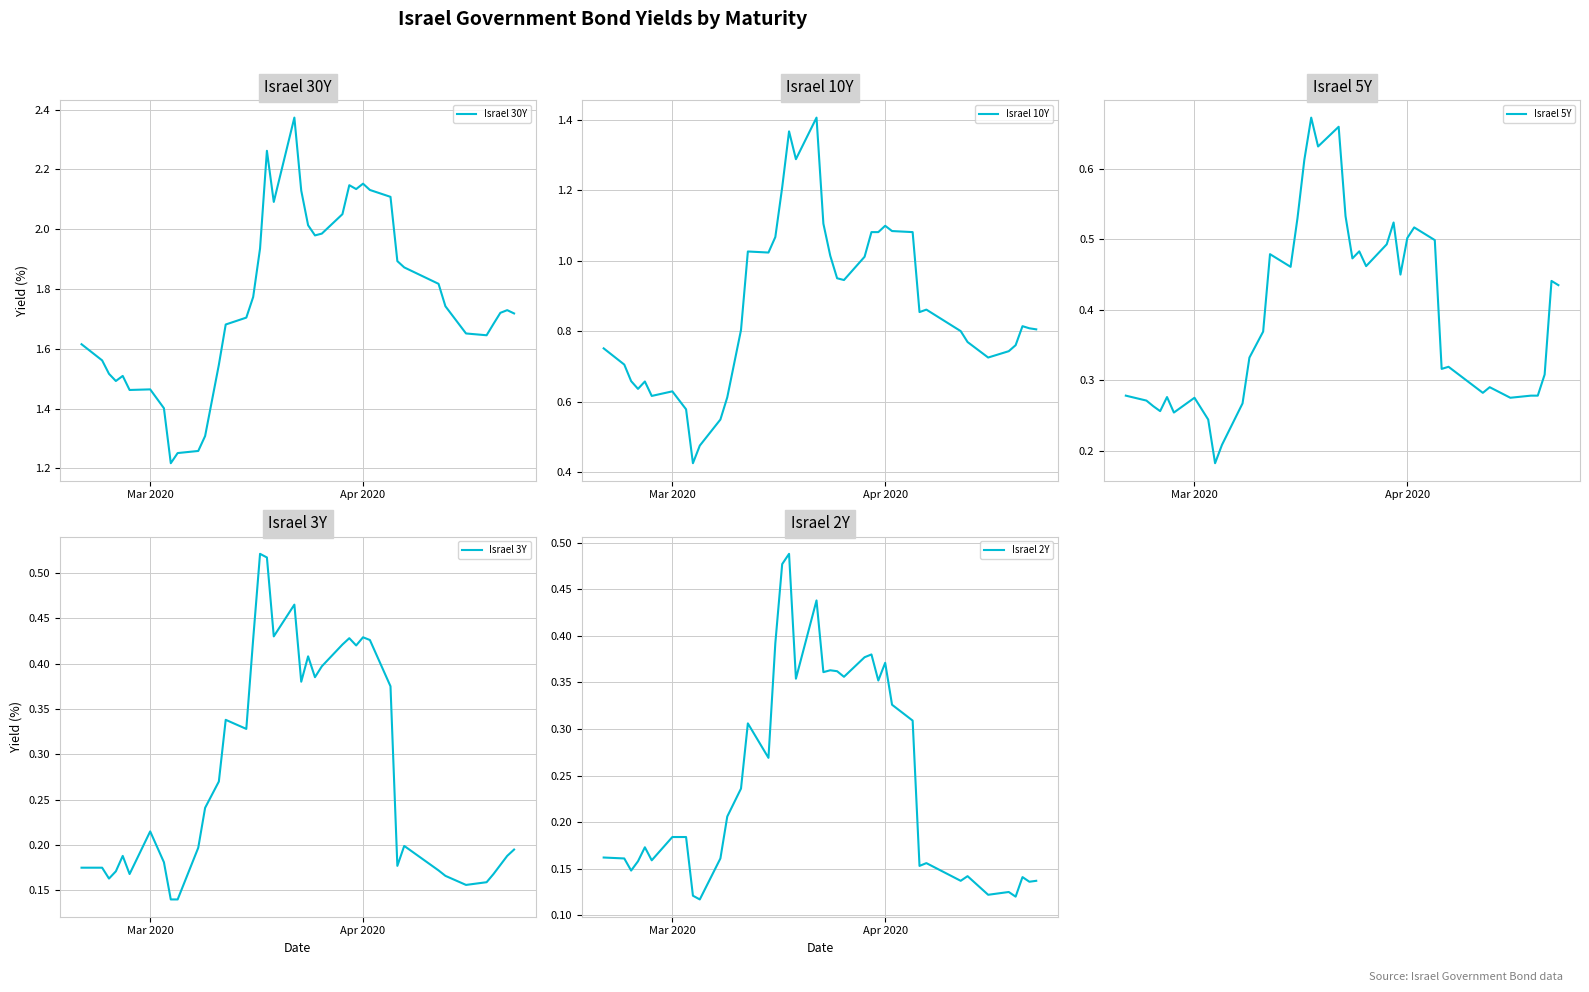

Does the chart display data point markers on the line(s)?

No